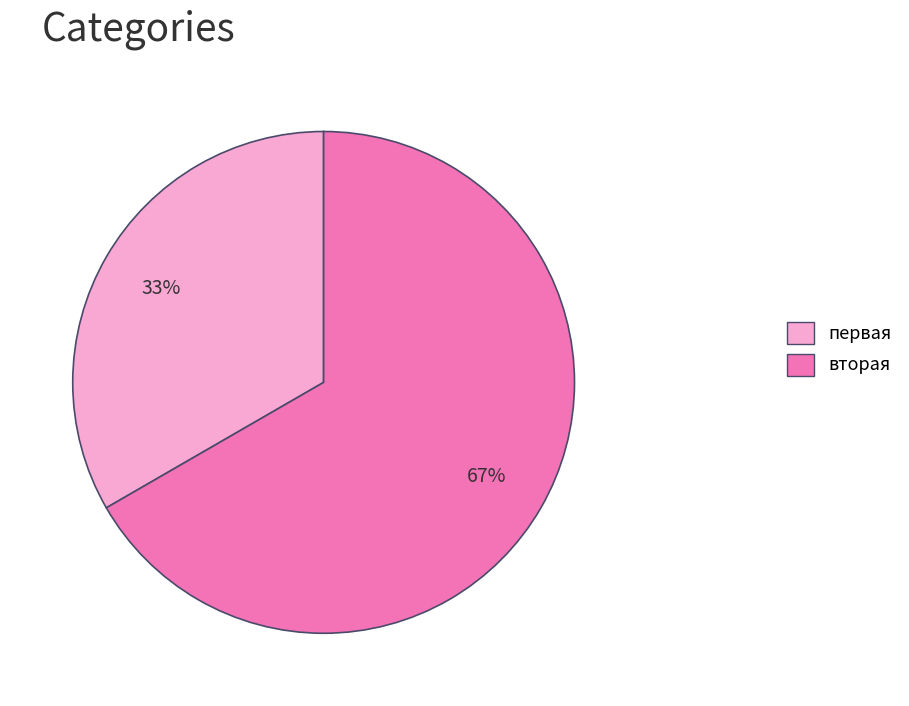

The первая slice represents 33% of the pie. True or false?

True